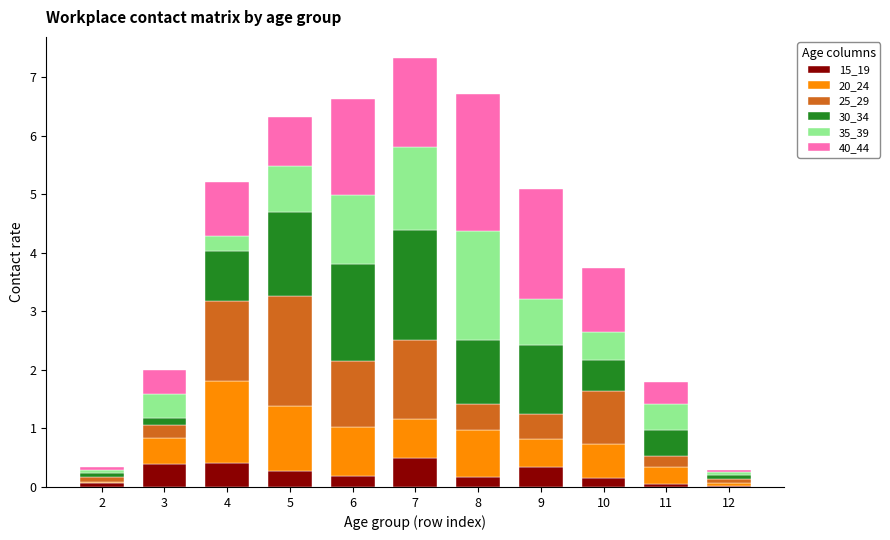

What is the maximum value for 15_19?

0.5